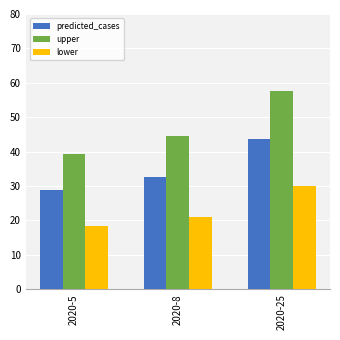

Is it true that predicted_cases equals 32.7 at 2020-8?

True